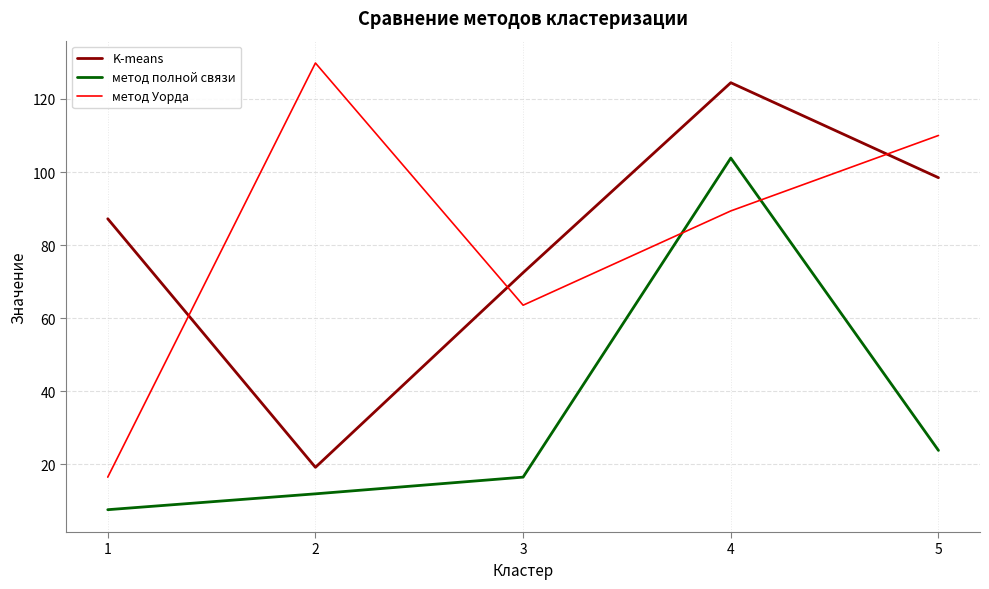

What is the difference between the maximum and minimum values in the K-means series?

105.2